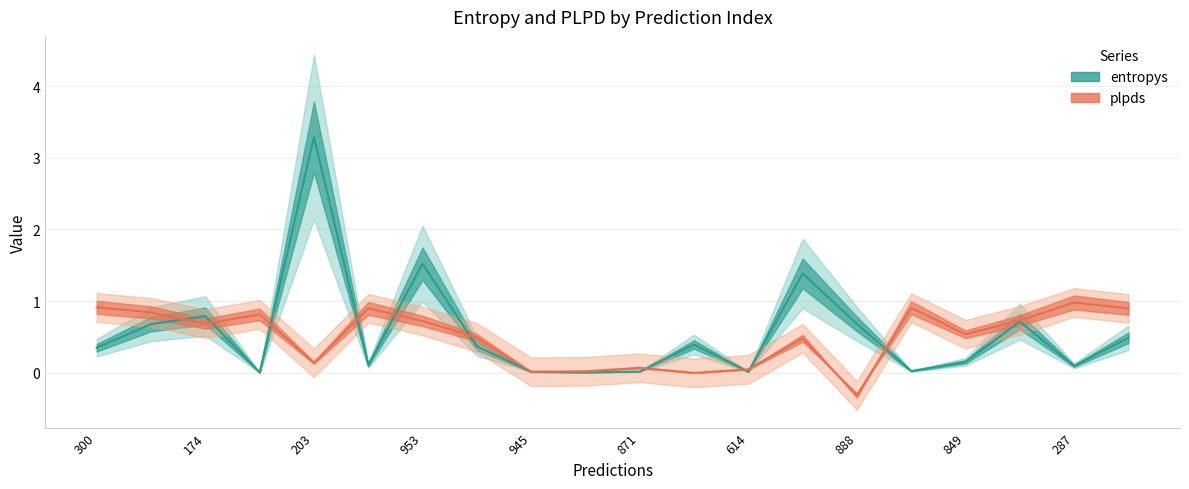

The value of entropys at 332 is 0.0. True or false?

True